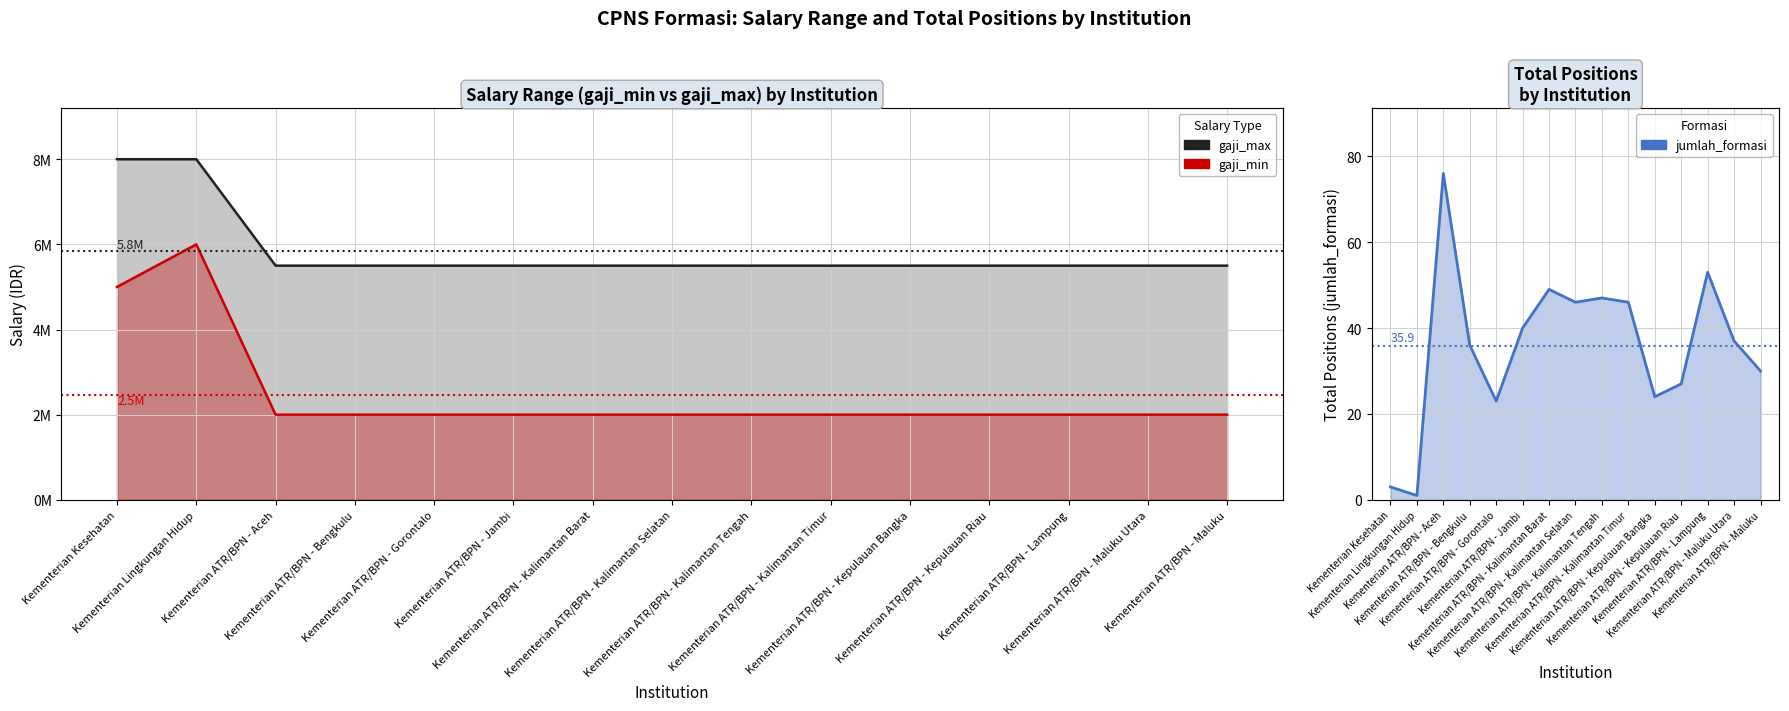

True or false: jumlah_formasi has a value of 30 at Kementerian ATR/BPN - Maluku.

True